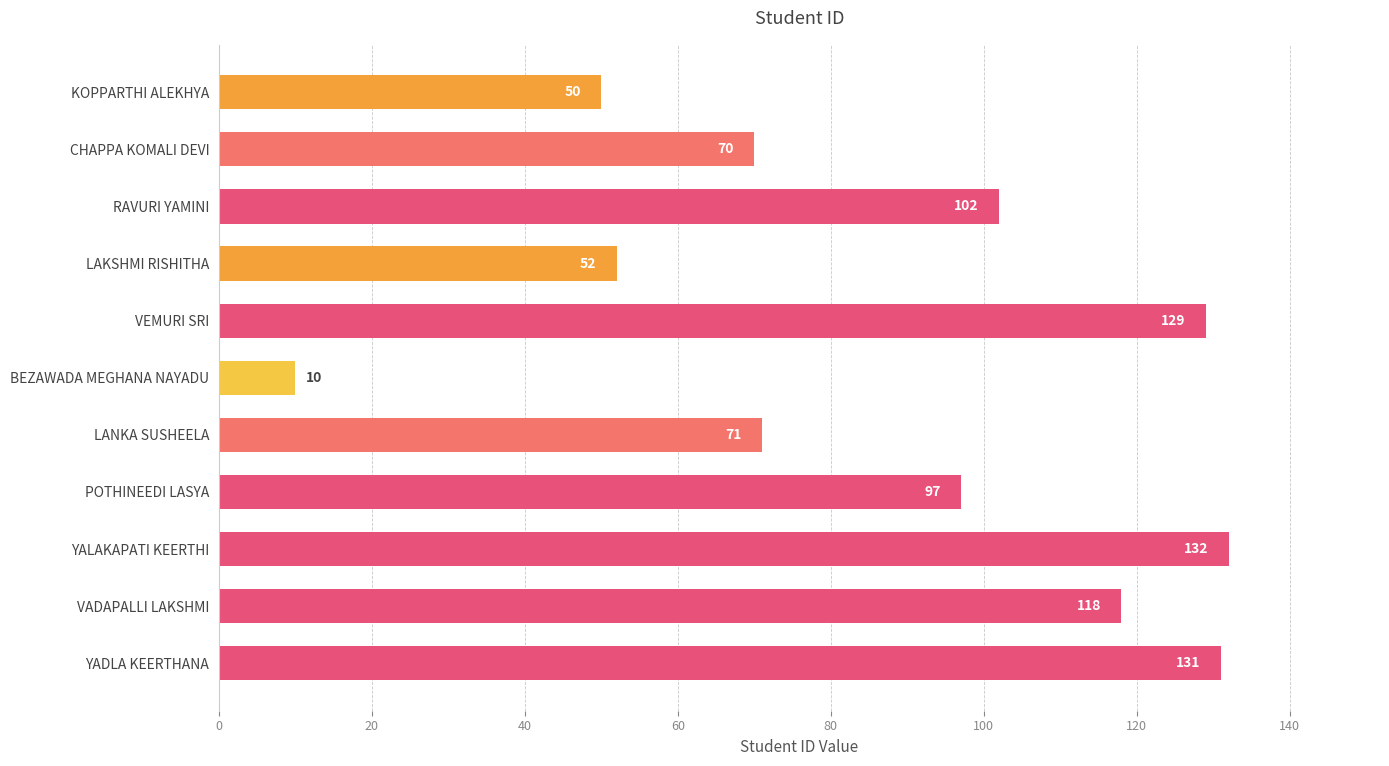

What position from the top is YALAKAPATI KEERTHI?

9